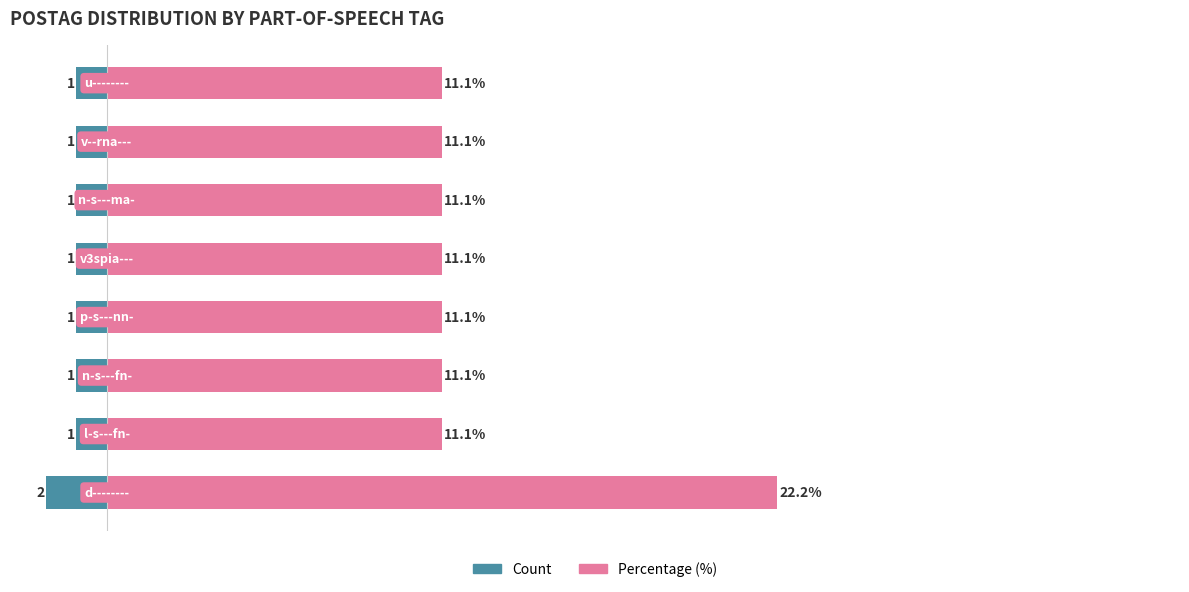

The value of Count at 2 is -1.7. True or false?

False